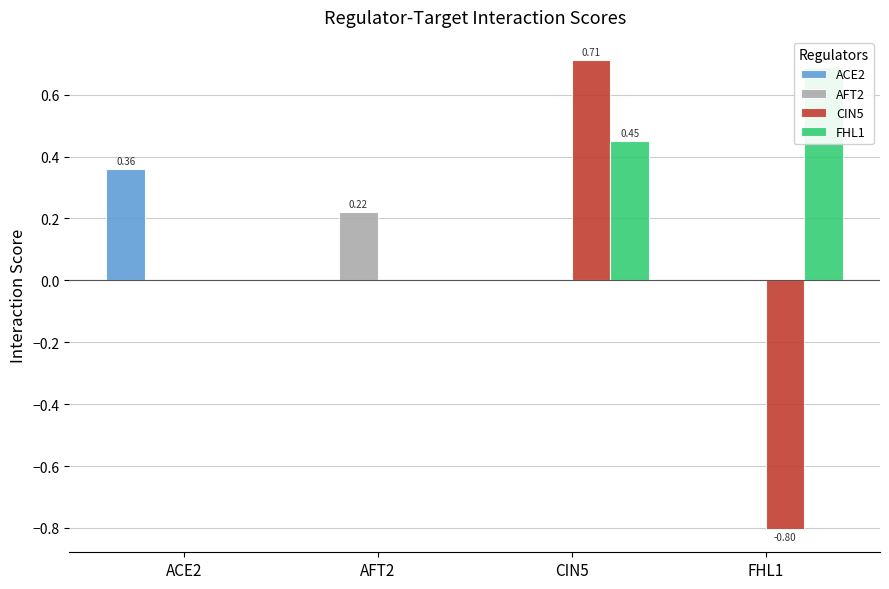

What is the smallest value displayed?

-0.8